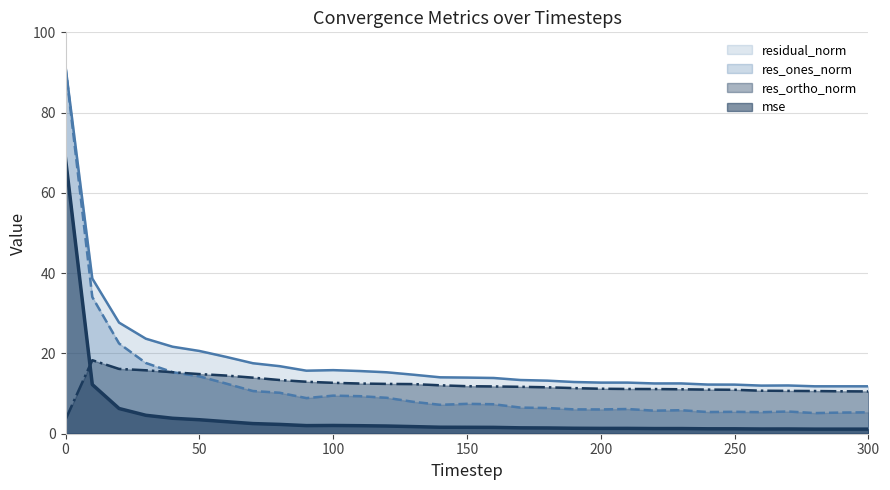

What is the difference between the second highest and minimum values in the res_ortho_norm series?

12.6